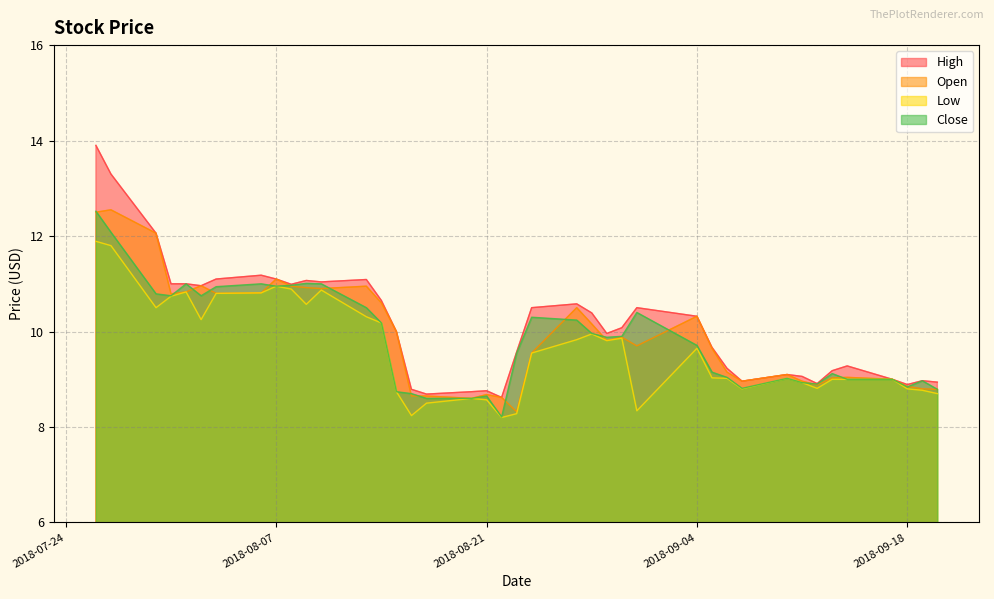

What is the value of the Open point at the 33rd from the left?

9.0